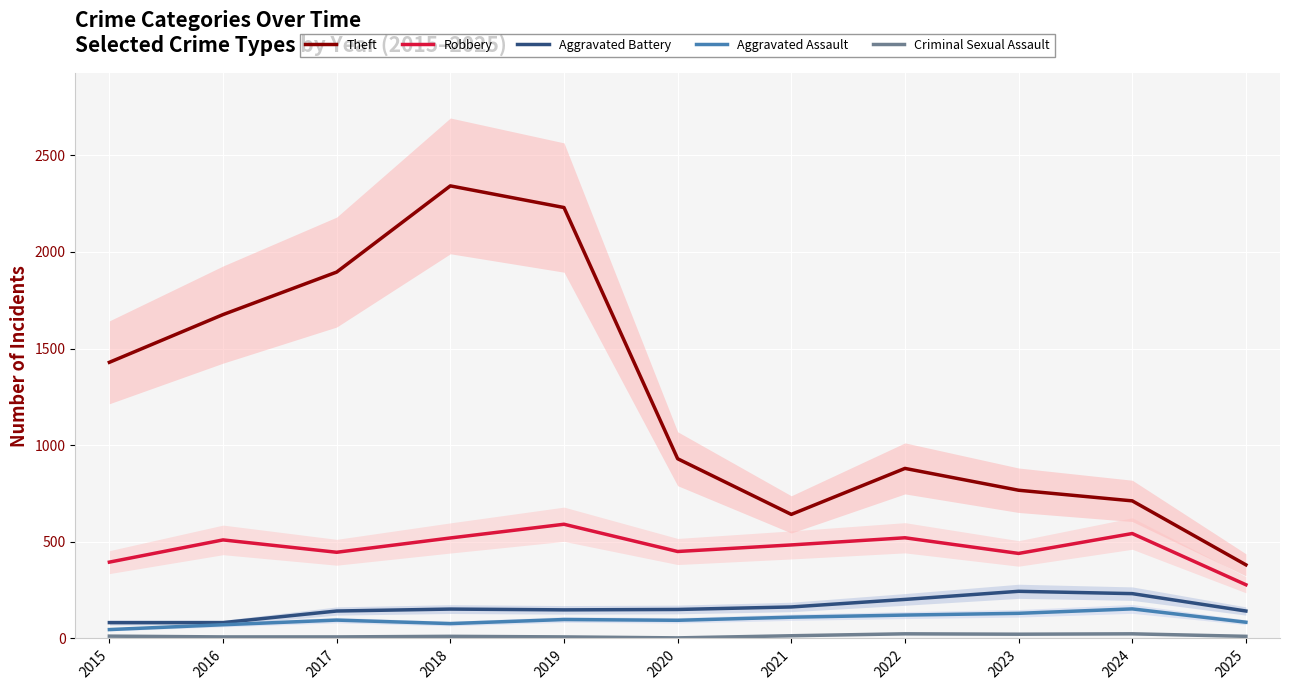

What is the value of the Robbery point at the 10th from the left?

543